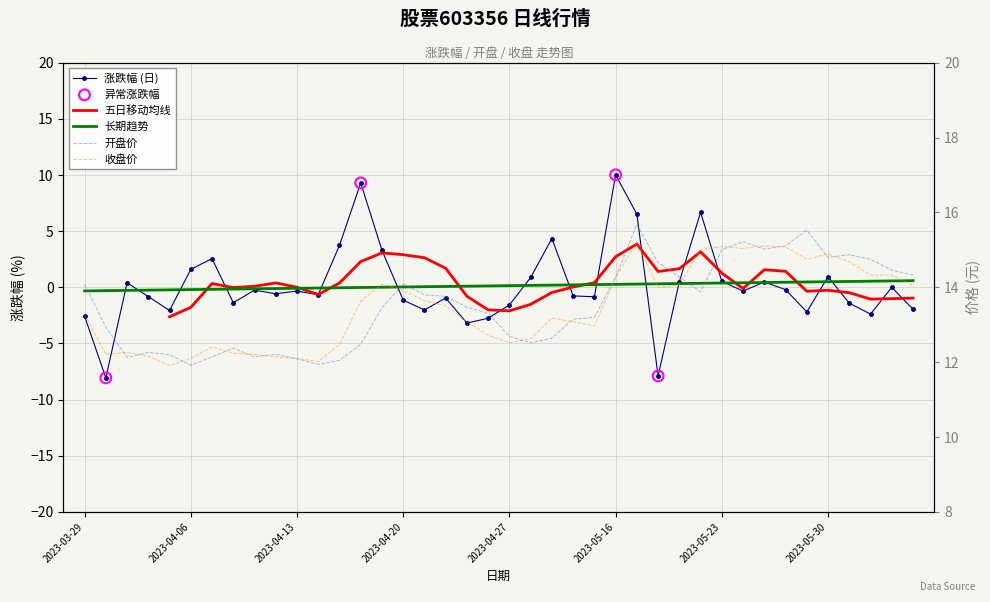

At how many categories does at least one series exceed 4?

40